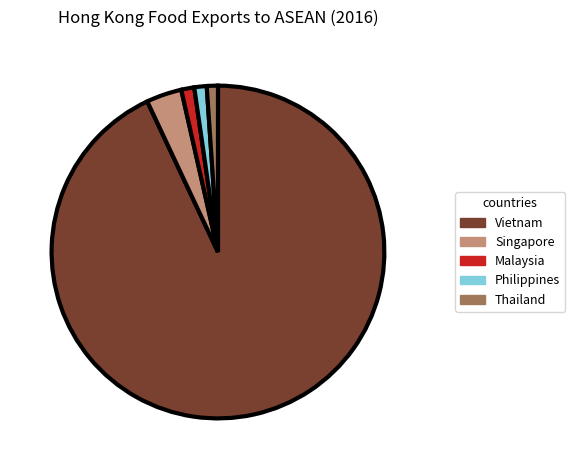

Which slice represents more than half of the pie?

Vietnam